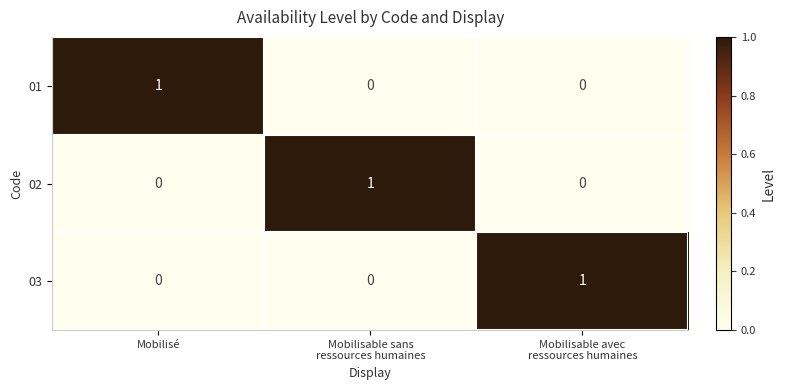

How many series are shown in this chart?

3